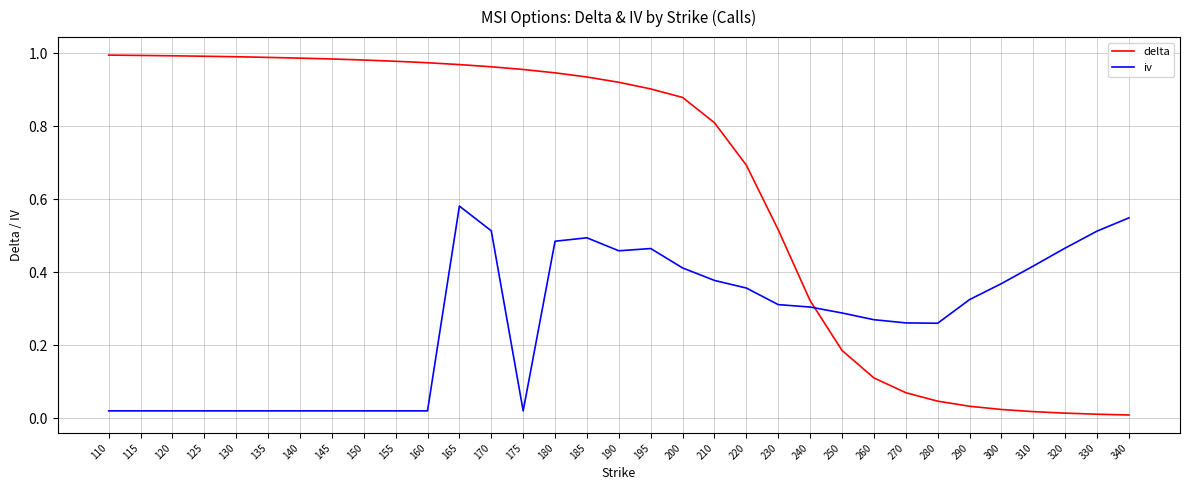

After their last crossing, which series has the higher values: iv or delta?

iv